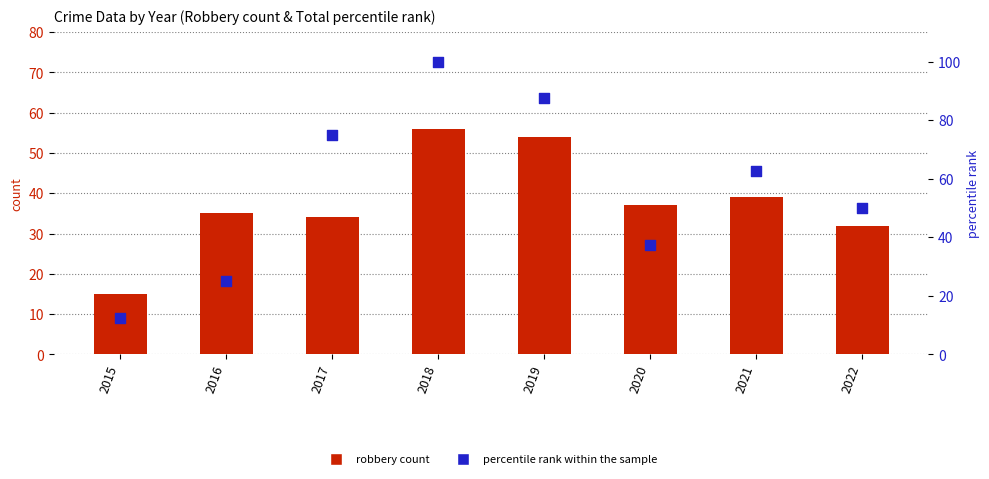

What are all the series names shown in the legend?

robbery count, percentile rank within the sample